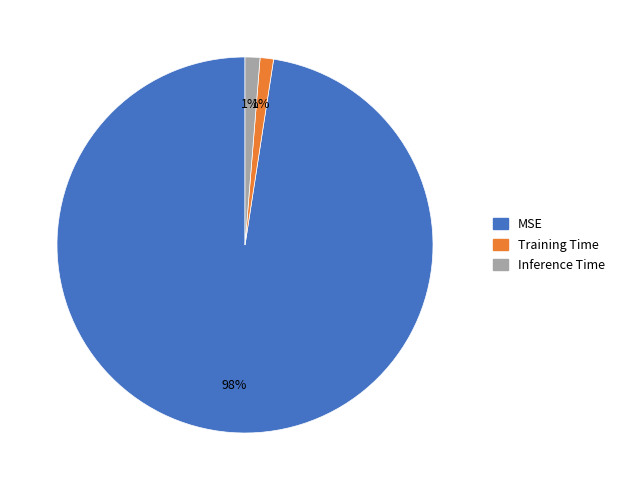

Which category accounts for the majority?

MSE